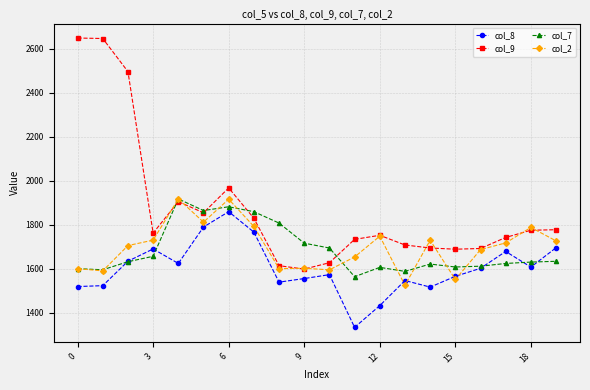

What is the difference between the maximum and minimum values in the col_8 series?

525.6